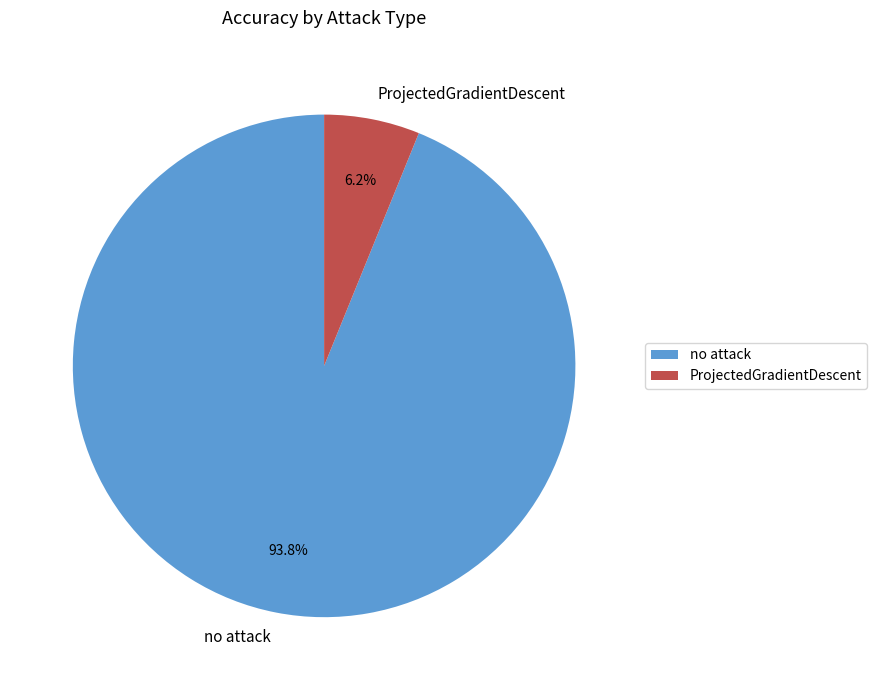

The no attack slice represents 94% of the pie. True or false?

True